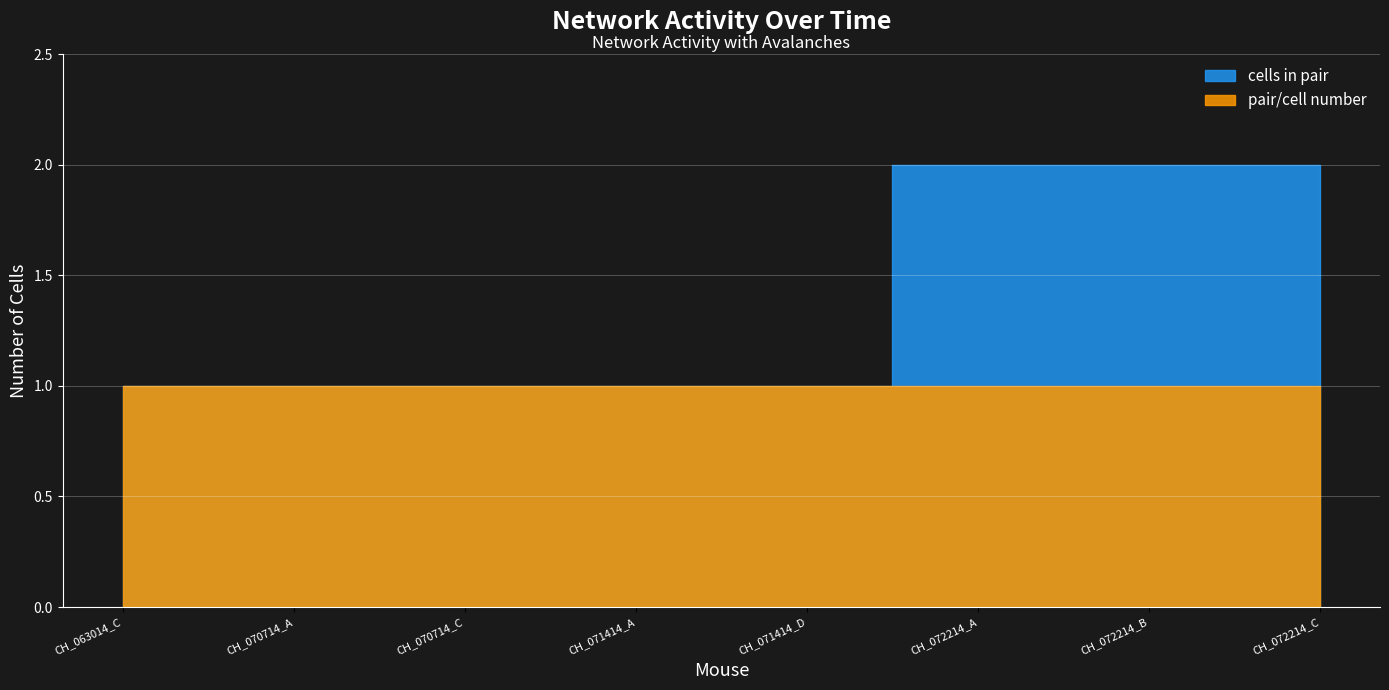

True or false: cells in pair has more than 2 points higher than both neighbors.

False